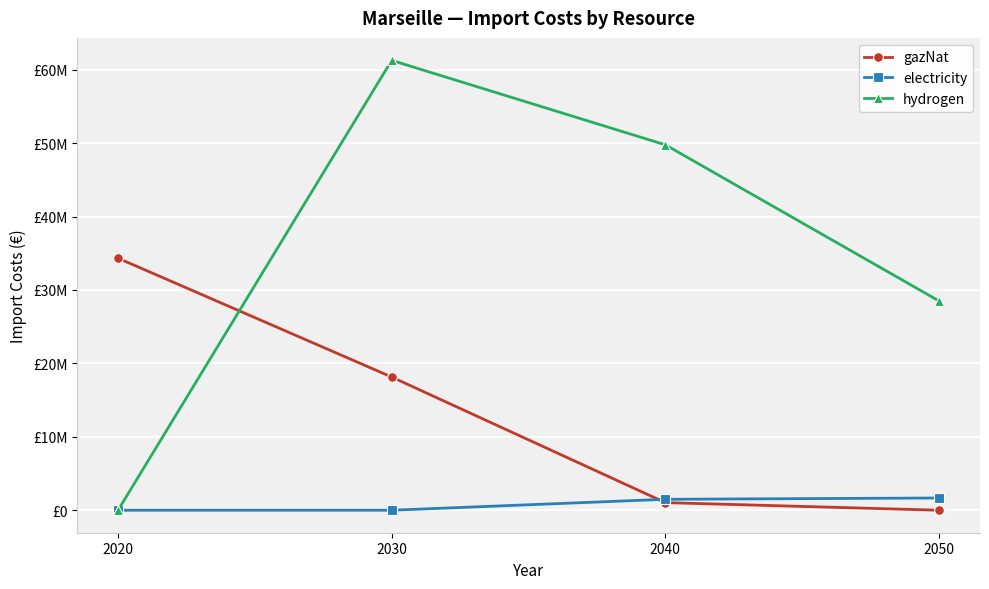

Rank the series by their average value, from lowest to highest.

electricity, gazNat, hydrogen